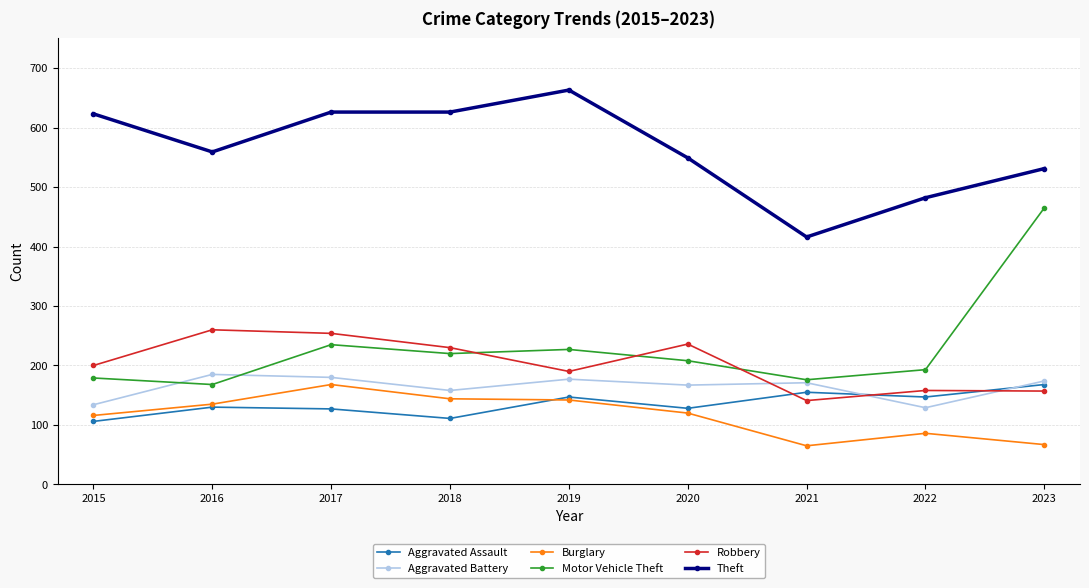

Which series has the largest total across all categories?

Theft